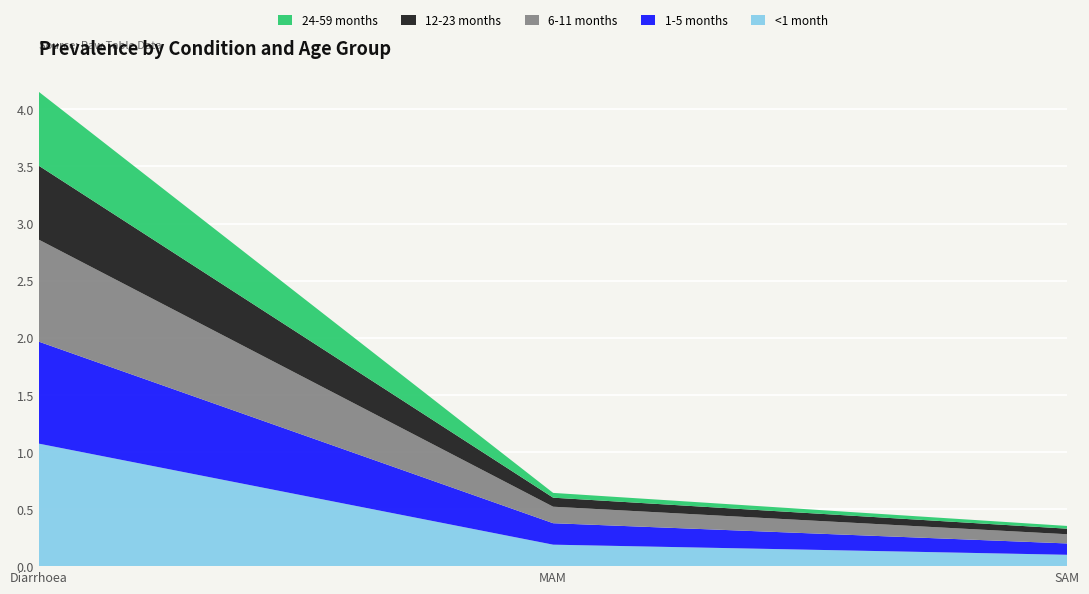

Reading left to right, transcribe all the data shown in this chart.

<1 month: 1.1	0.2	0.1
1-5 months: 0.9	0.2	0.1
6-11 months: 0.9	0.1	0.1
12-23 months: 0.6	0.1	0.0
24-59 months: 0.6	0.0	0.0